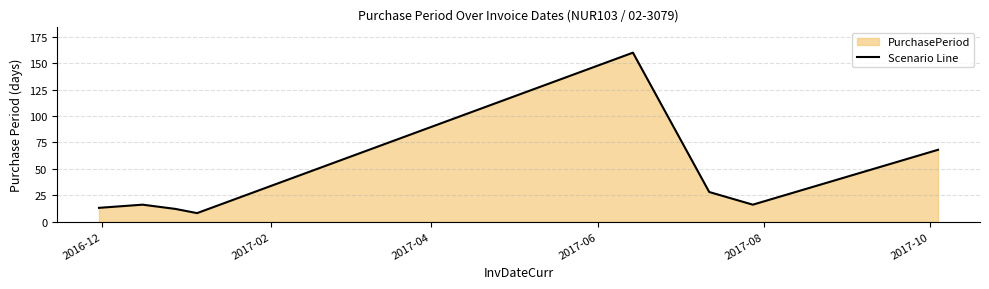

How many values are below 16?

3